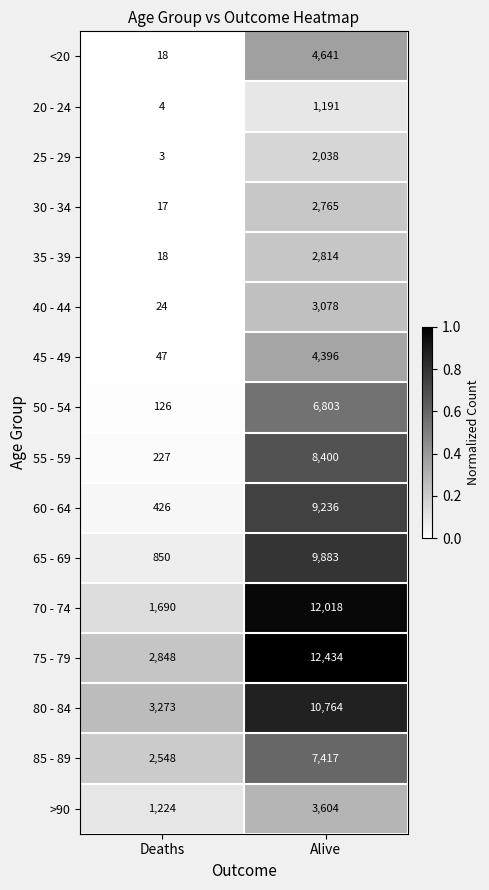

True or false: 85 - 89 has a value of 7417 at Alive.

True